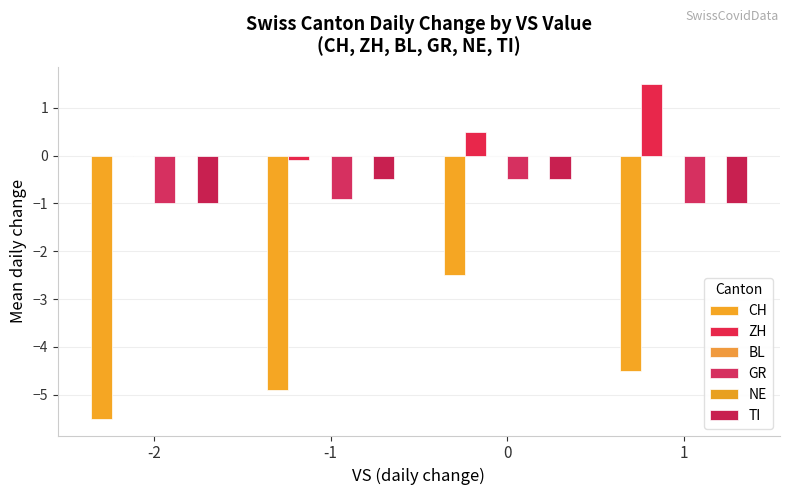

Count the number of categories in the chart.

4